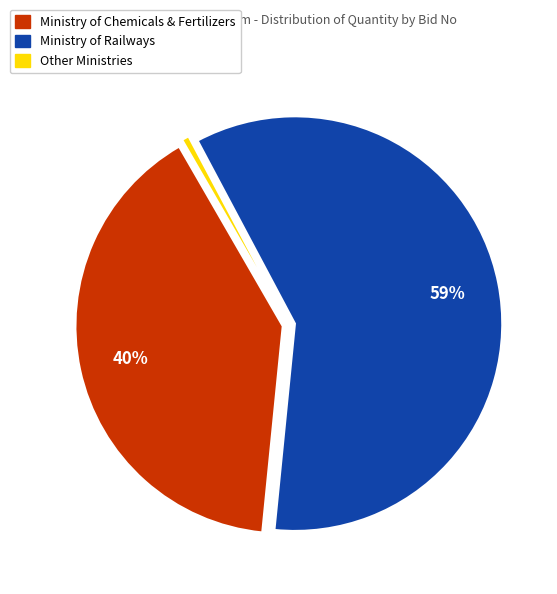

How many segments does this pie chart have?

3